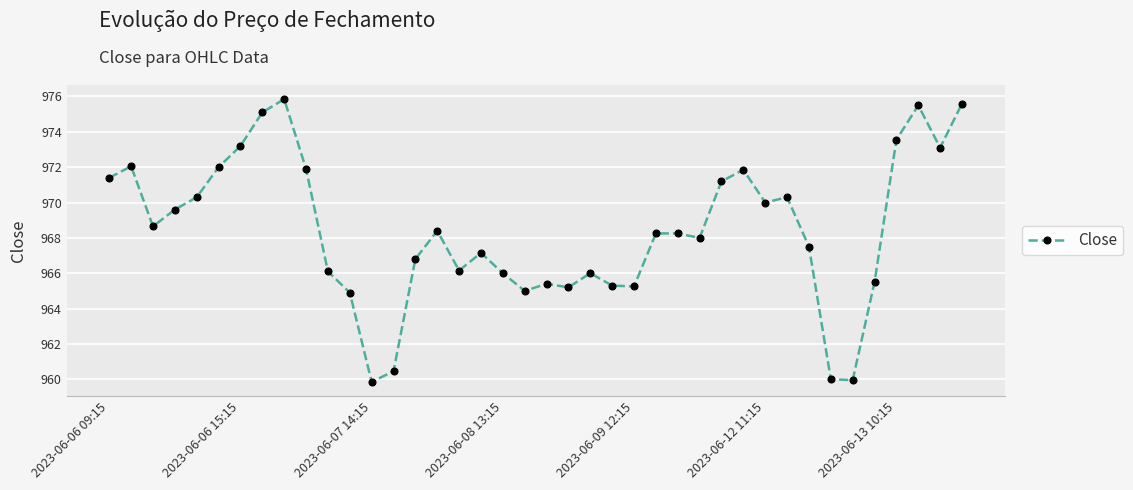

What is the greatest value displayed?

975.8